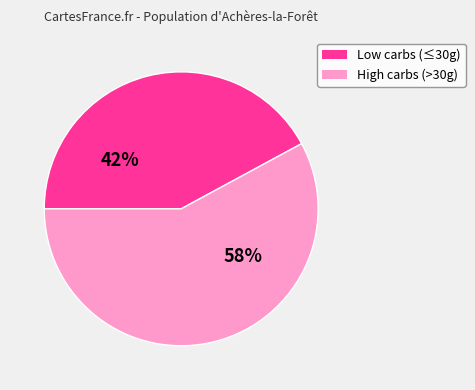

How many slices are in this pie chart?

2